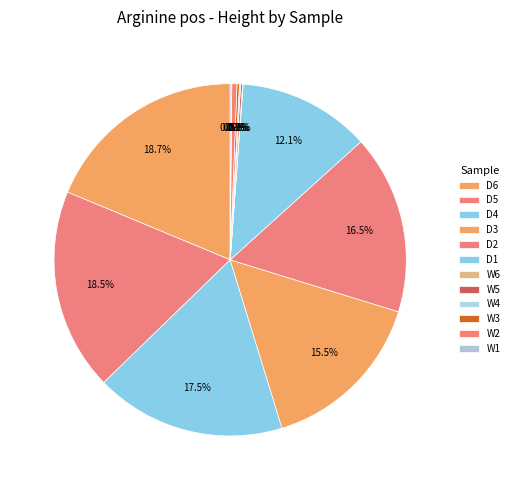

Which slice is the smallest?

W6